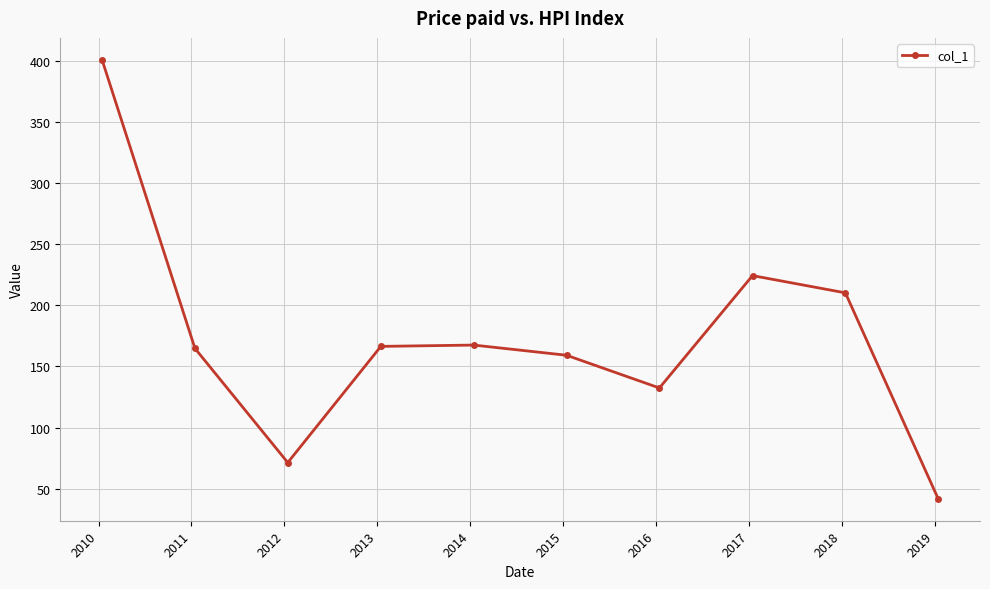

What is the difference between the maximum and minimum values?

359.7